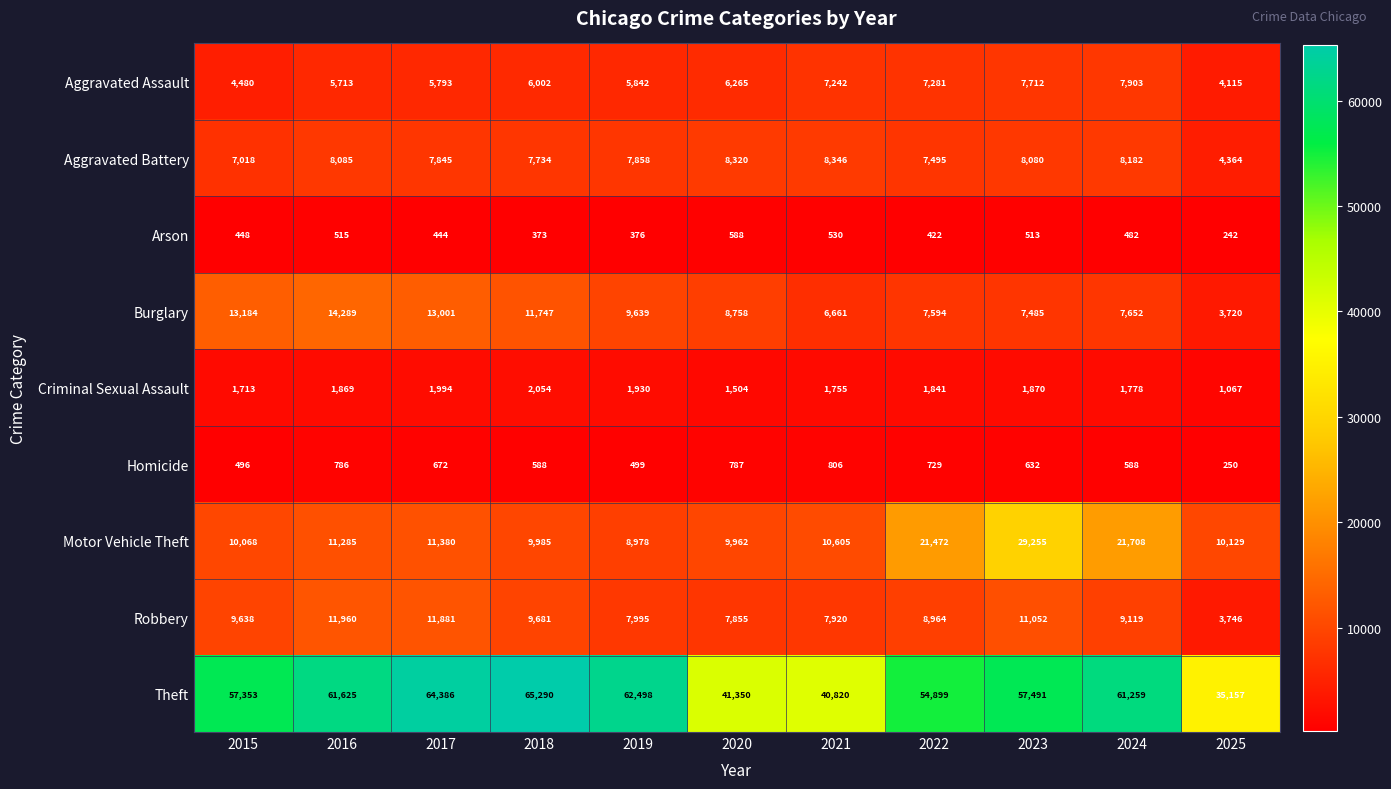

At which label does Burglary first exceed 8758?

2015